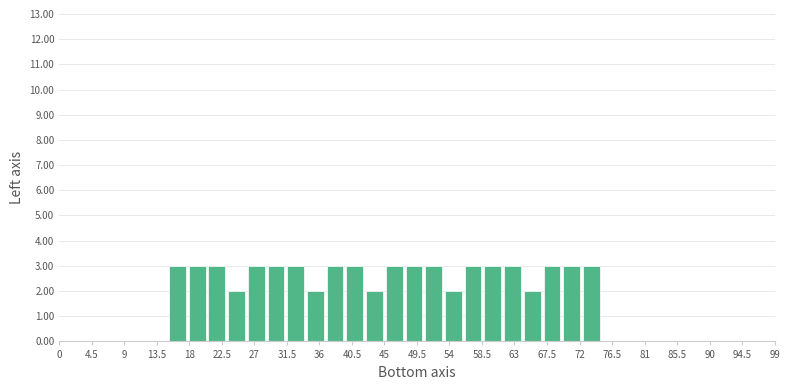

Reading left to right, list every bar in this chart as the range it spans on the x-axis followed by its height. Neither the bar edges nor the heights are printed on the chart, so give them approximately, as read against the axes.

15.0 to 17.5: 3
17.5 to 20.5: 3
20.5 to 23.0: 3
23.0 to 26.0: 2
26.0 to 28.5: 3
28.5 to 31.5: 3
31.5 to 34.0: 3
34.0 to 37.0: 2
37.0 to 39.5: 3
39.5 to 42.5: 3
42.5 to 45.0: 2
45.0 to 47.5: 3
47.5 to 50.5: 3
50.5 to 53.0: 3
53.0 to 56.0: 2
56.0 to 58.5: 3
58.5 to 61.5: 3
61.5 to 64.0: 3
64.0 to 67.0: 2
67.0 to 69.5: 3
69.5 to 72.5: 3
72.5 to 75.0: 3